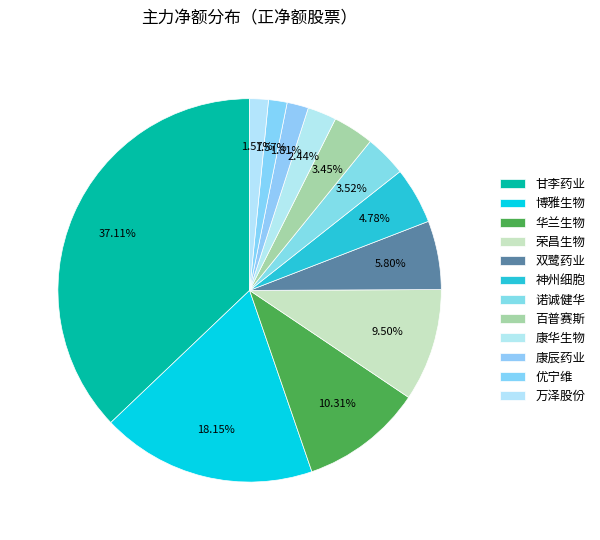

What portion of the pie excludes 华兰生物?

89.7%